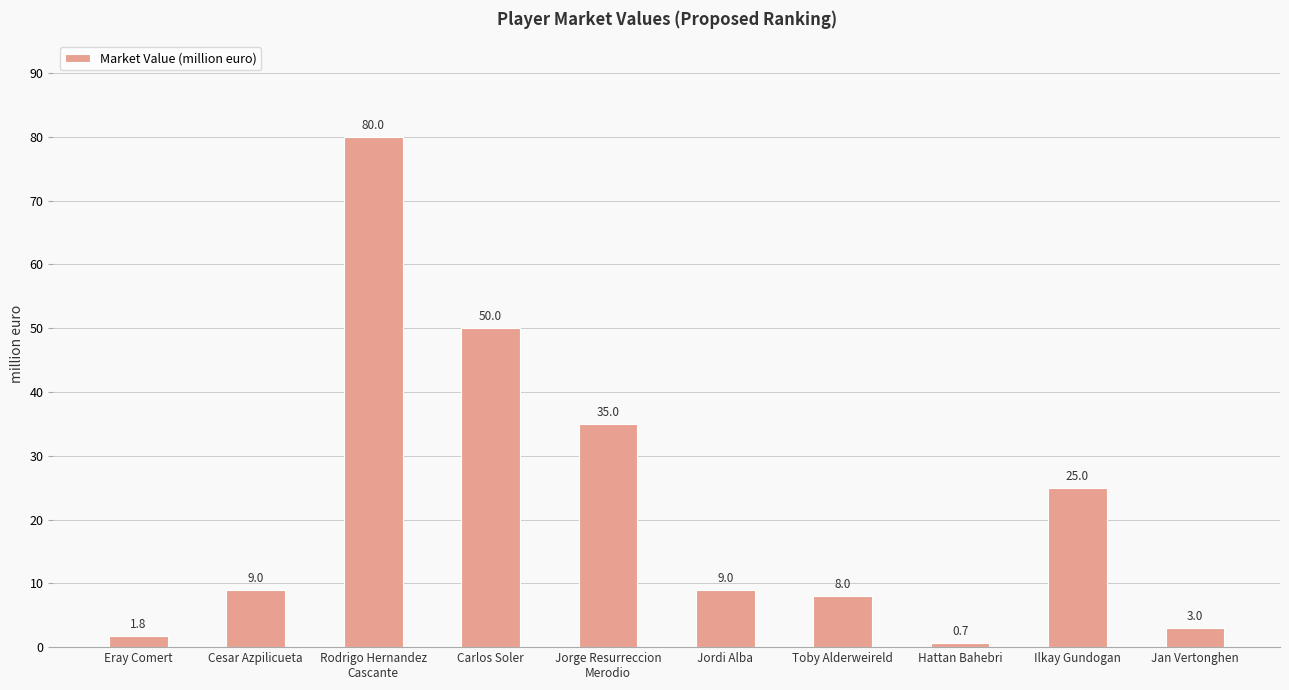

Reading right to left, extract all data points from this chart.

Jan Vertonghen=3.0	Ilkay Gundogan=25.0	Hattan Bahebri=0.7	Toby Alderweireld=8.0	Jordi Alba=9.0	Jorge Resurreccion
Merodio=35.0	Carlos Soler=50.0	Rodrigo Hernandez
Cascante=80.0	Cesar Azpilicueta=9.0	Eray Comert=1.8